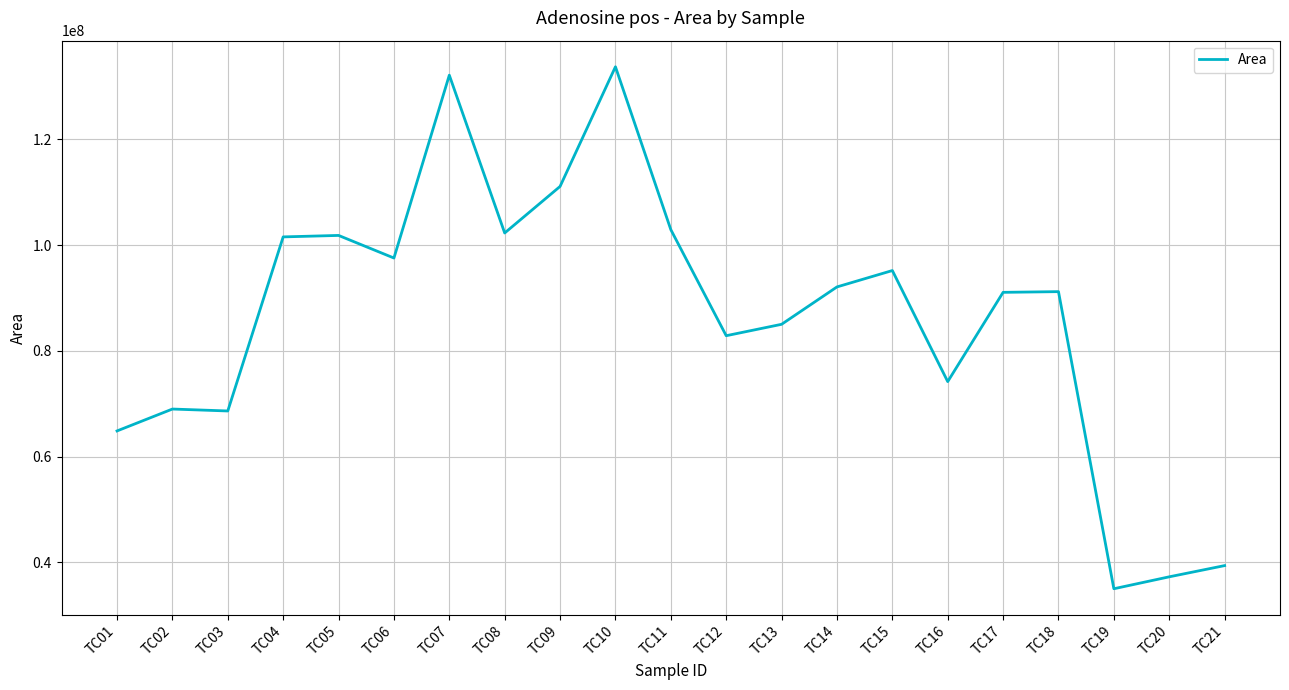

Which label corresponds to the smallest value in the chart?

TC19